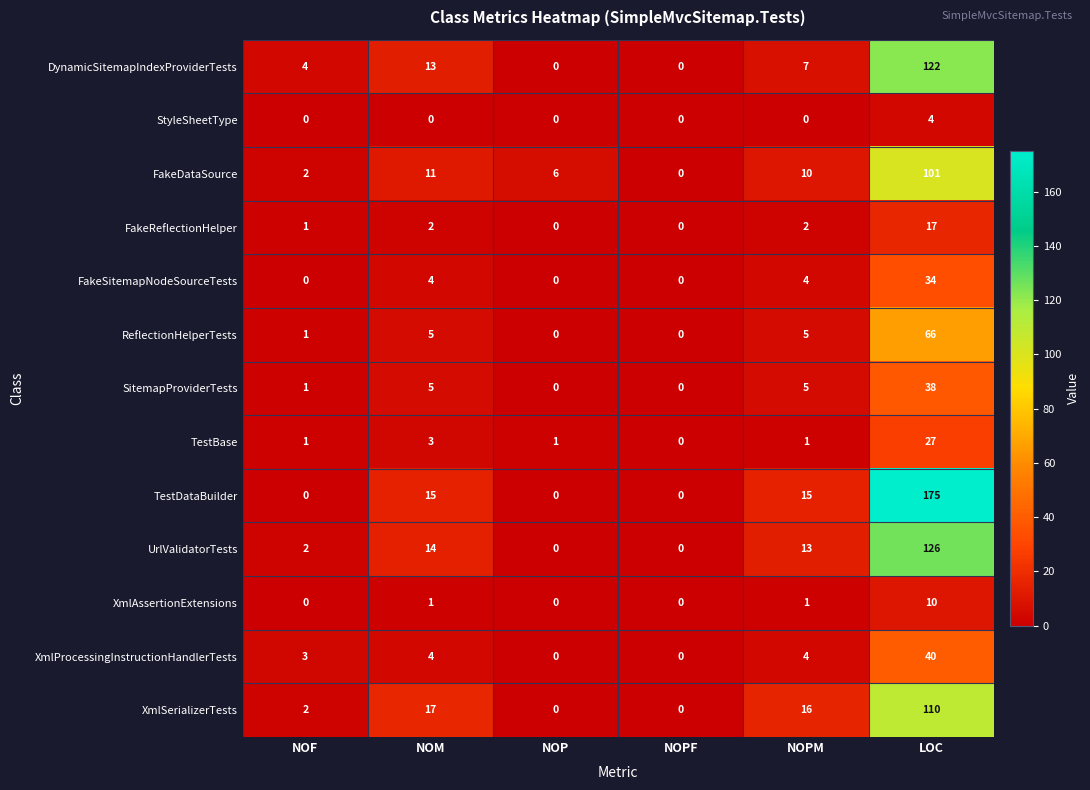

Which series has the widest spread of values?

TestDataBuilder